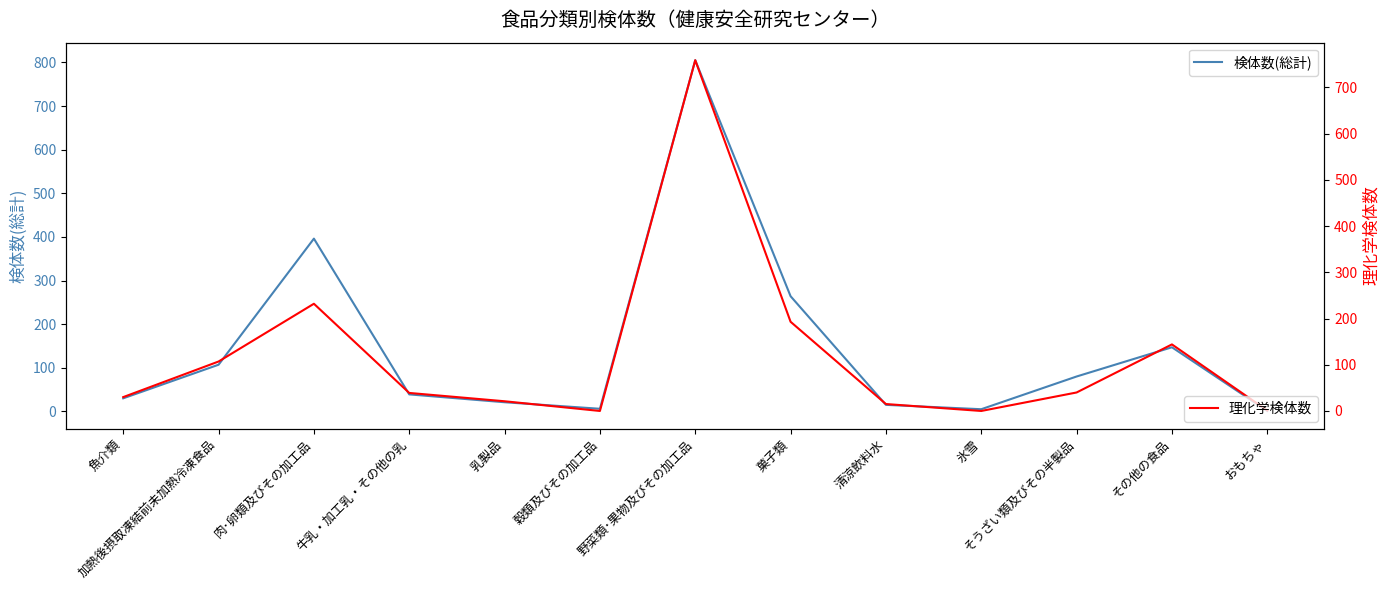

How many interior local valleys does the 検体数(総計) series have?

2